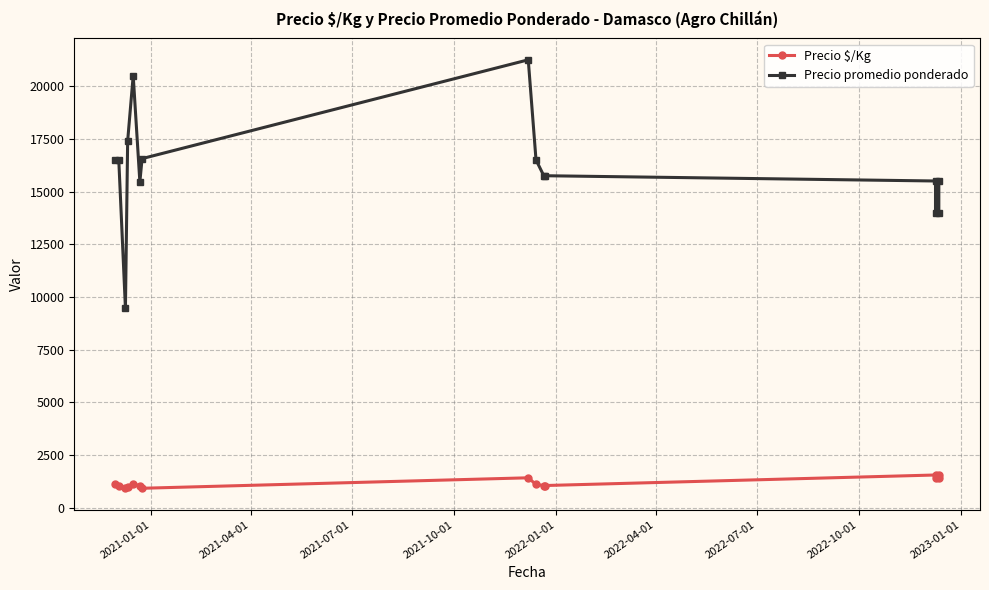

What is the sum of all Precio $/Kg values?

17651